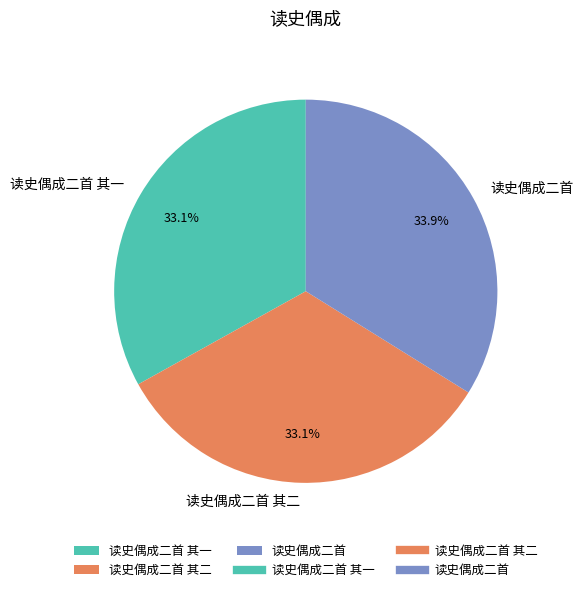

The 读史偶成二首 其一 slice represents 33% of the pie. True or false?

True